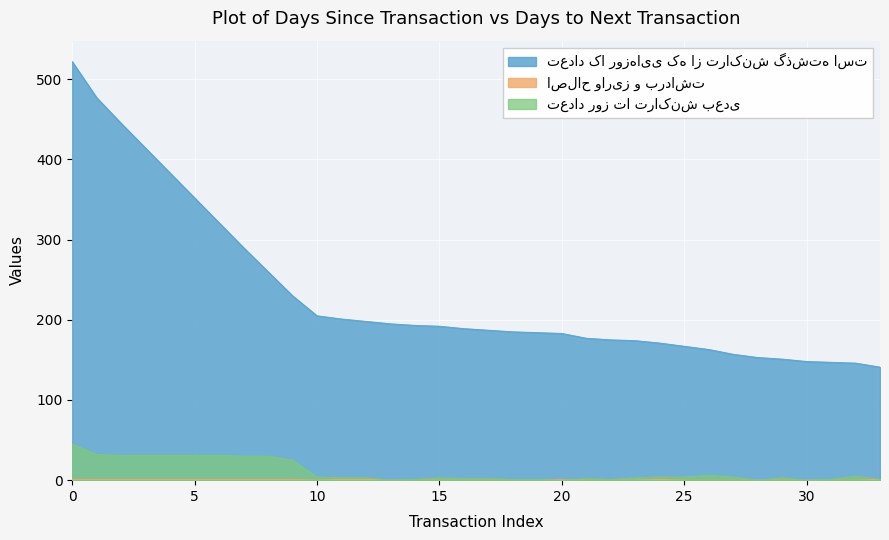

What is the spread (max minus min) of values at 30?

148